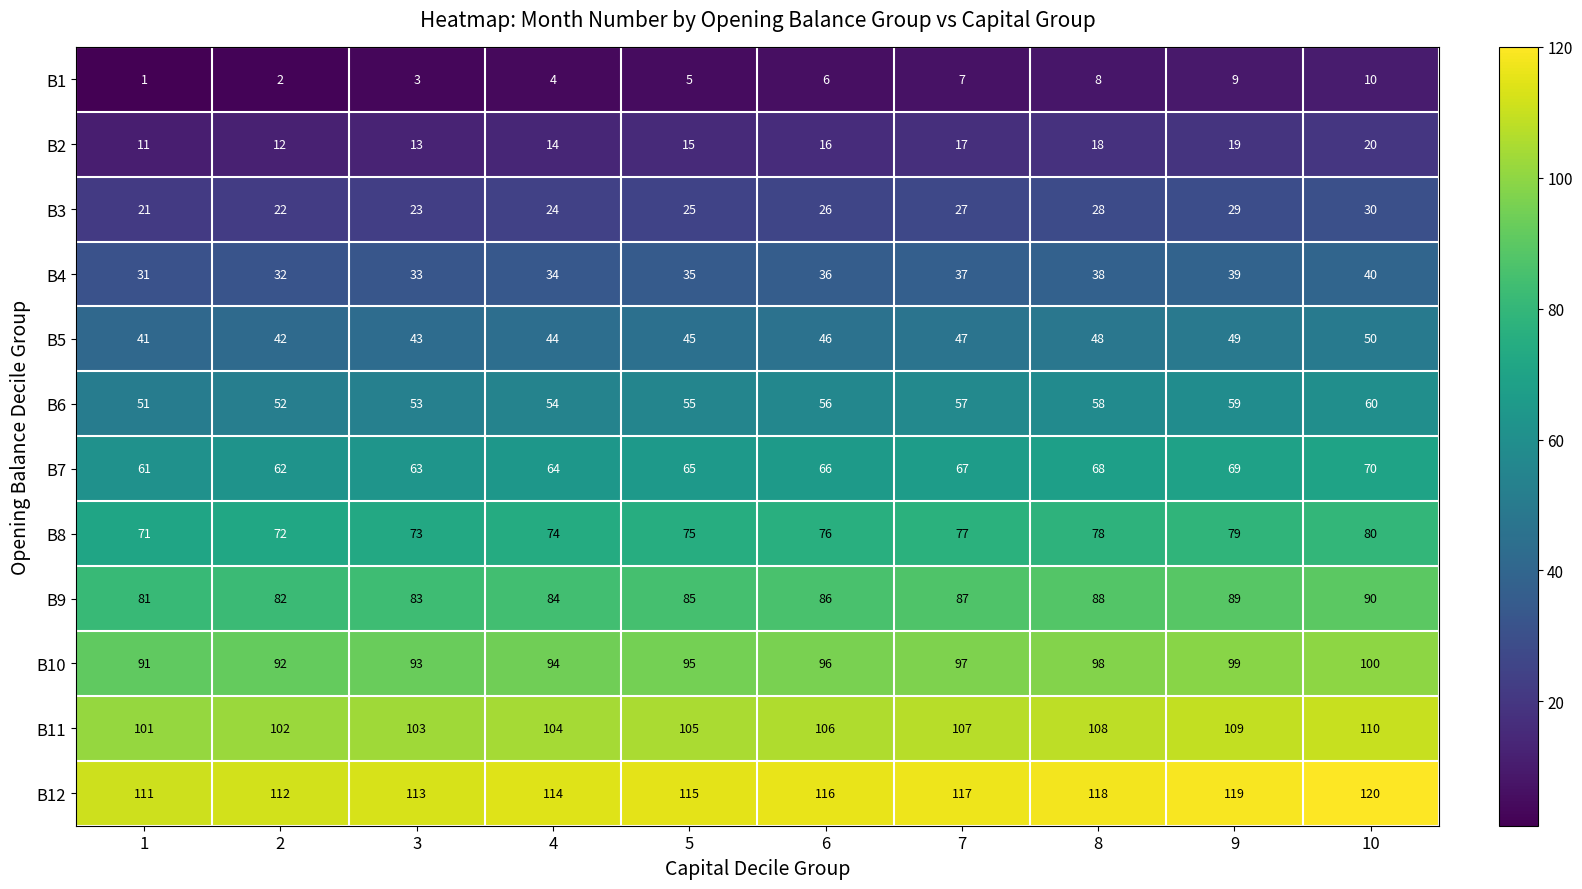

What is the sum of all B1 values?

55